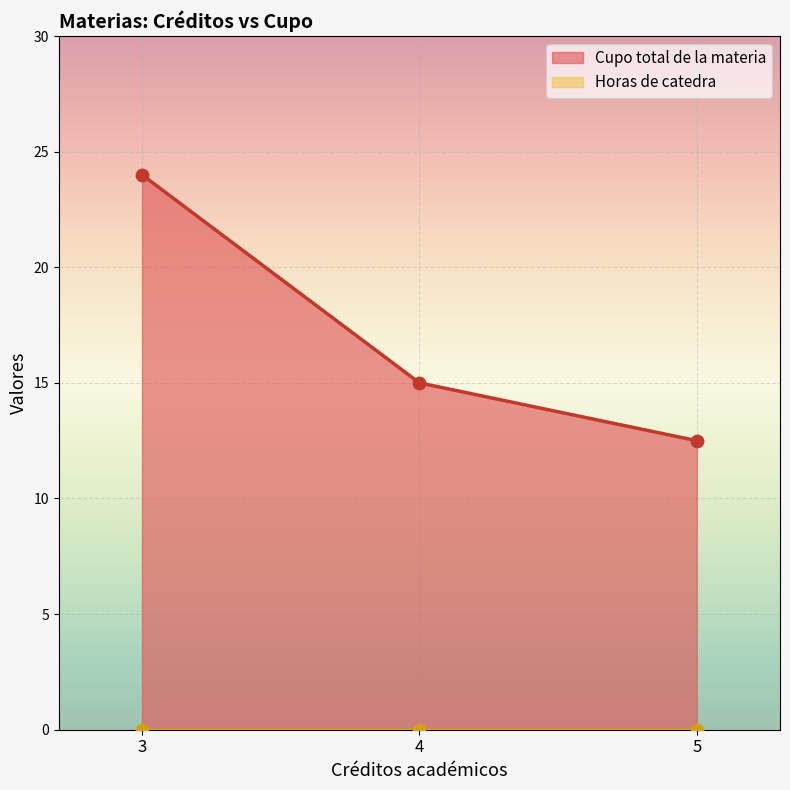

At which label is Cupo total de la materia closest to 18?

4